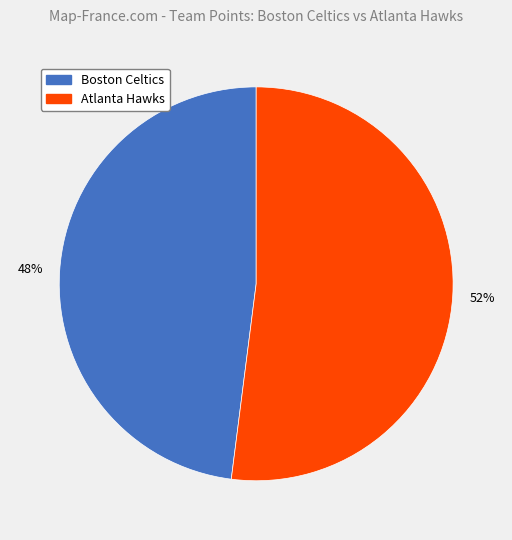

To the nearest percent, what is the combined percentage of Boston Celtics and Atlanta Hawks?

100%